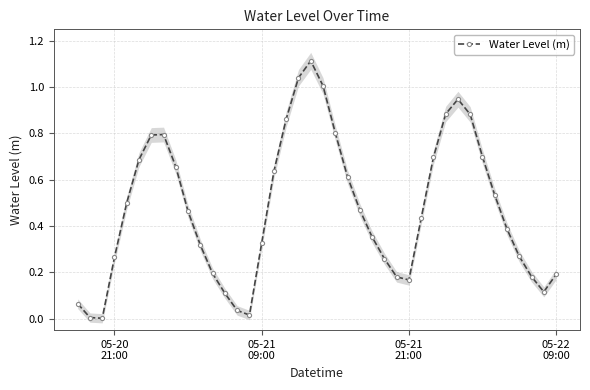

In Water Level (m), how many points are higher than both neighbors (excluding endpoints)?

3